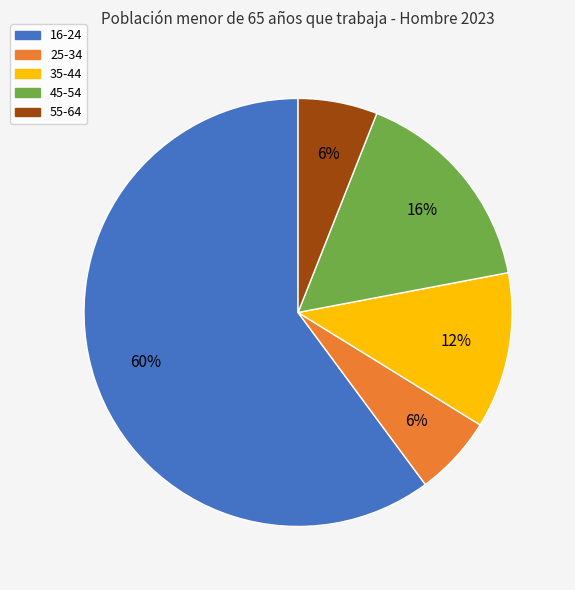

Count the number of slices in the pie.

5